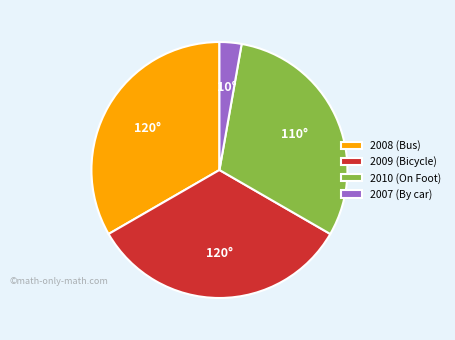

Is the sum of 2010 (On Foot) and 2009 (Bicycle) greater than half?

Yes